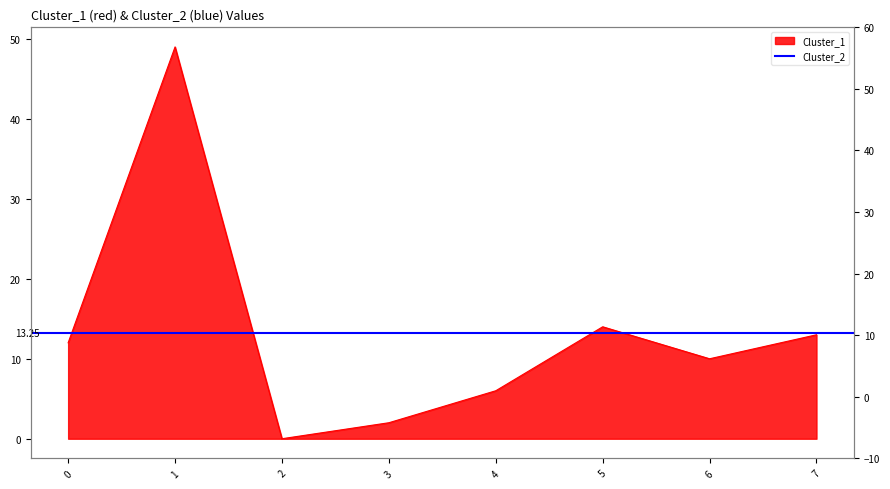

Where is the data nearest to the value 24?

5